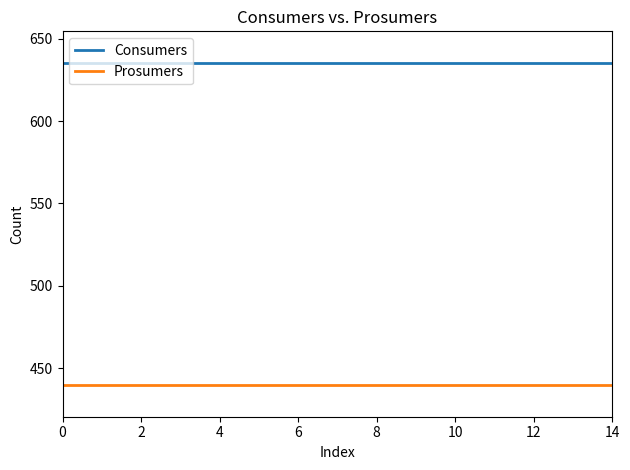

True or false: Prosumers and Consumers intersect in this chart.

False